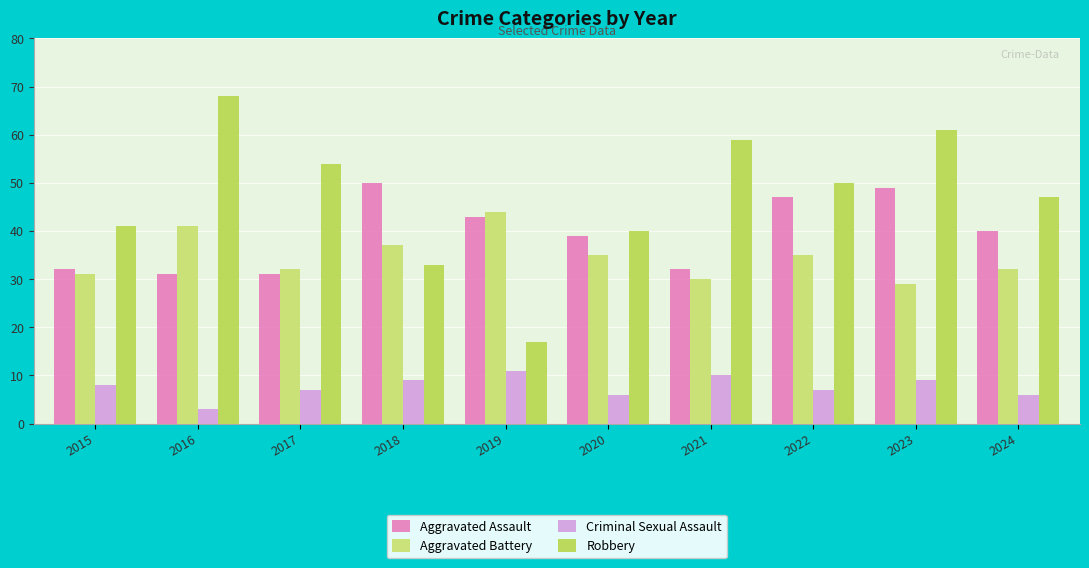

How many bars are there in total?

40